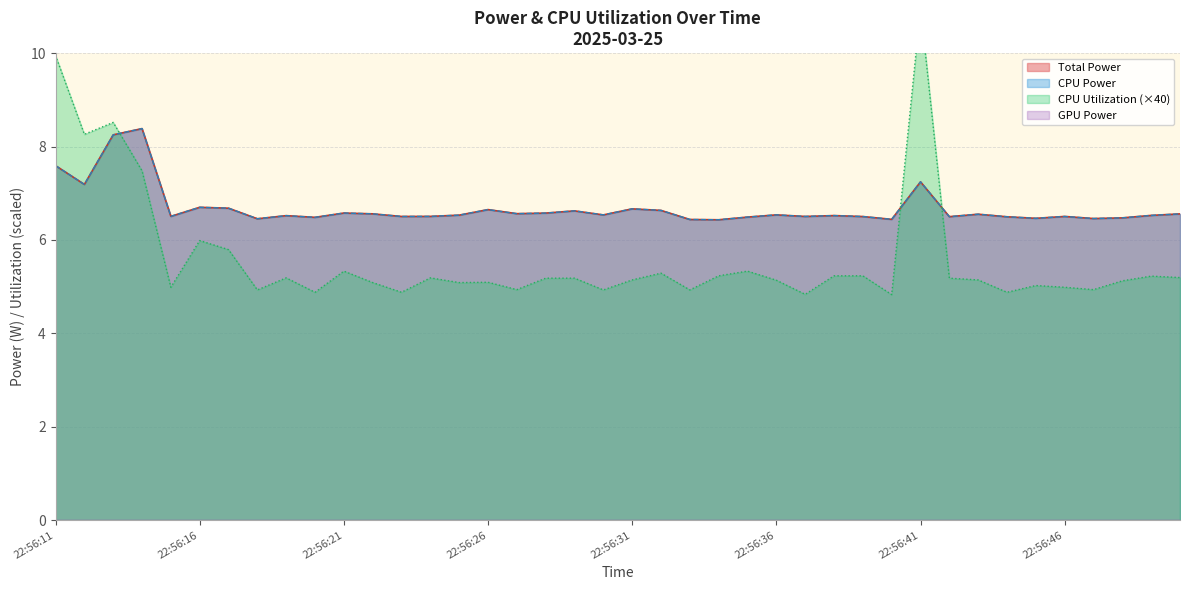

Is it true that CPU Power equals 2.5 at 22:56:53?

False